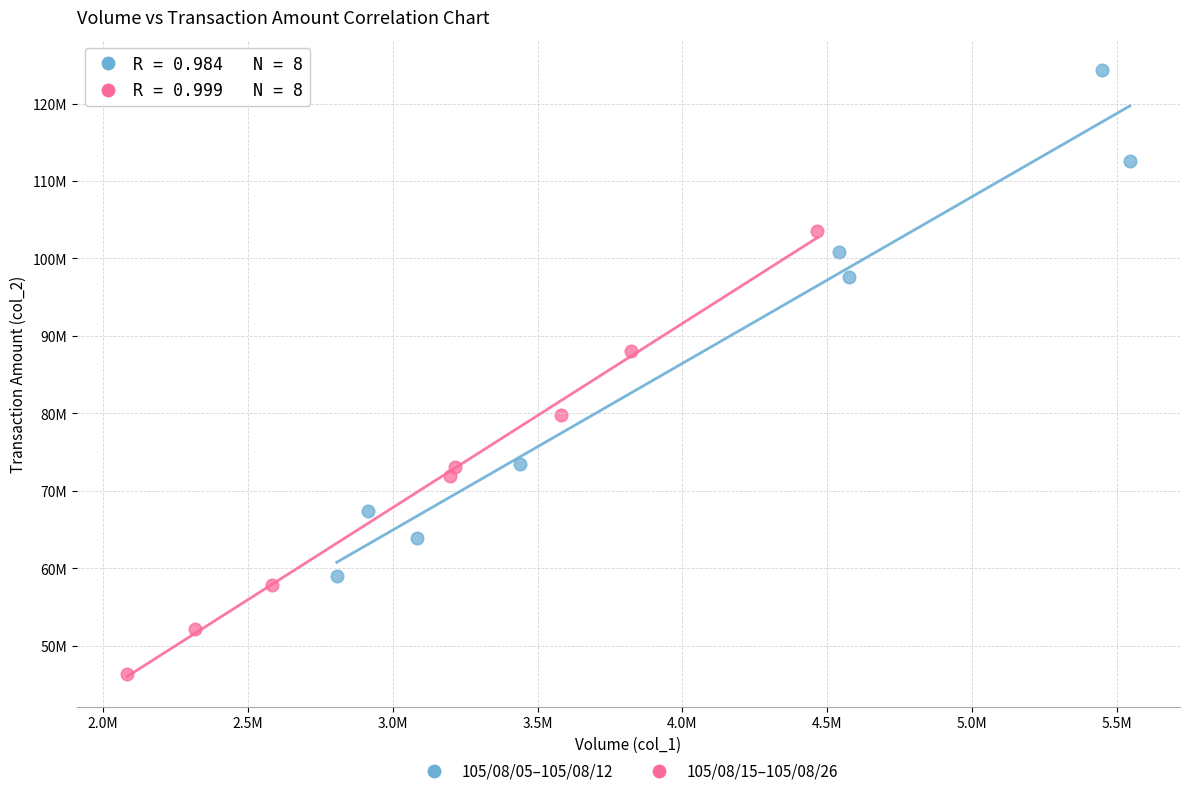

What are all the series names shown in the legend?

105/08/05–105/08/12, 105/08/15–105/08/26